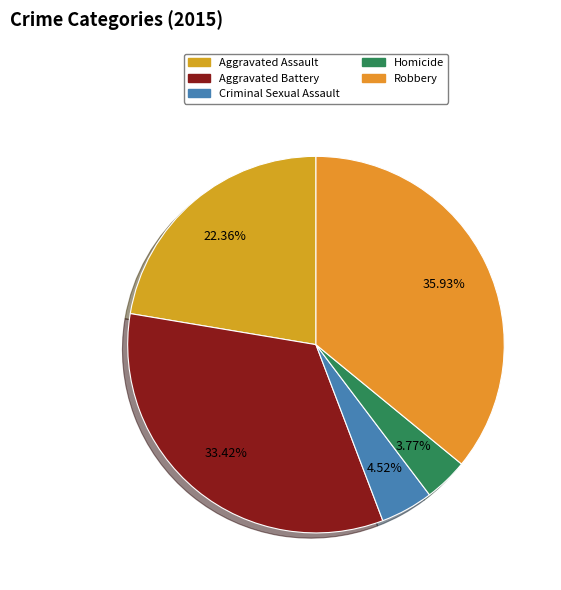

Does any single category account for the majority?

No